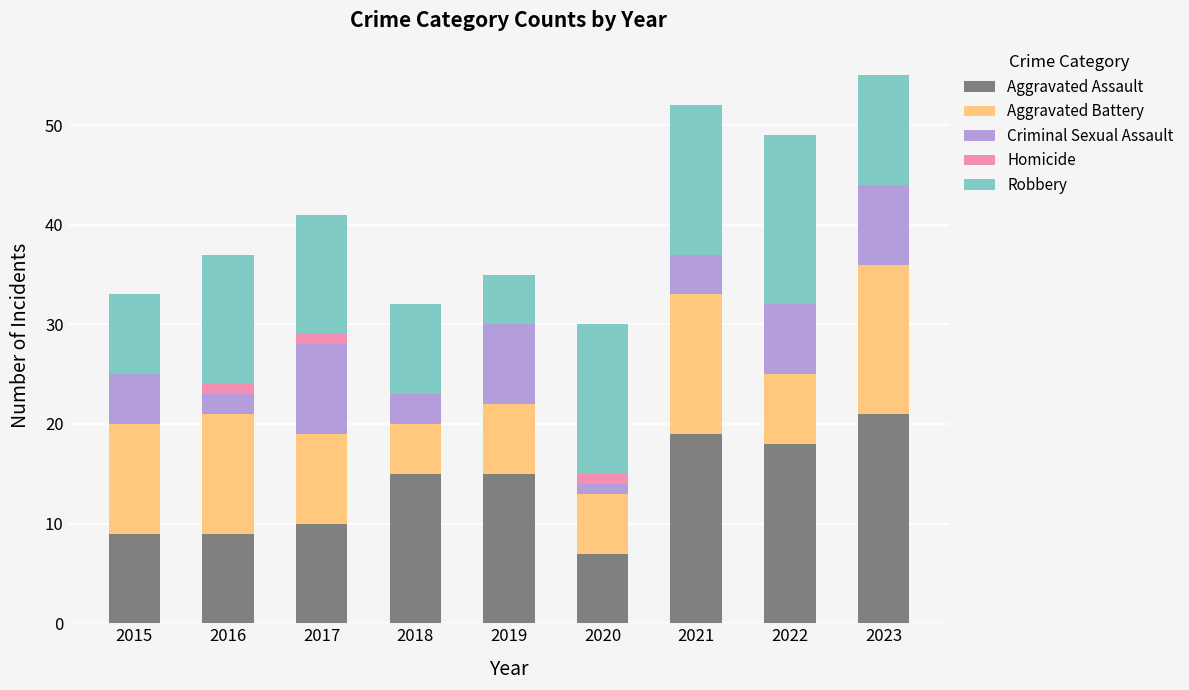

What are all the series names shown in the legend?

Aggravated Assault, Aggravated Battery, Criminal Sexual Assault, Homicide, Robbery